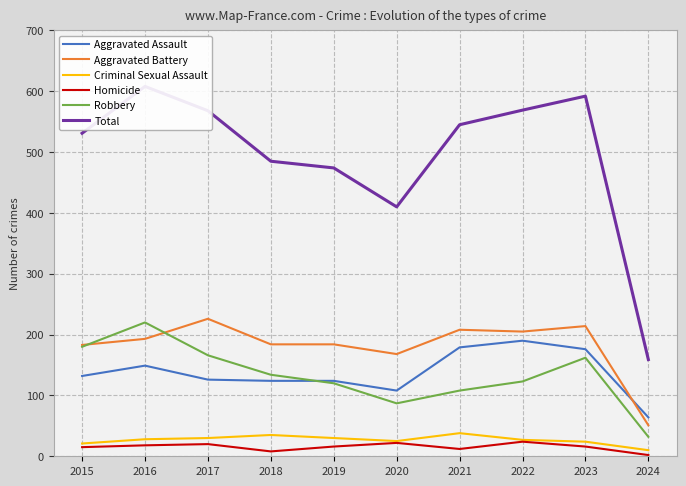

Which series changed the most between 2017 and 2022?

Aggravated Assault